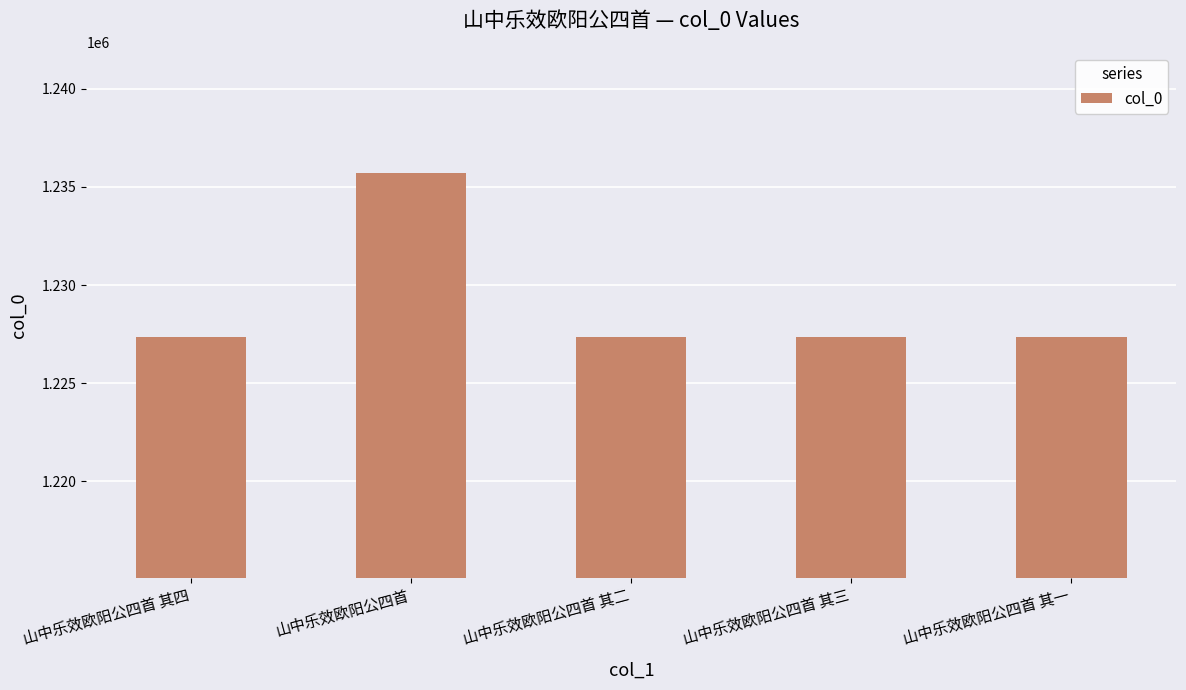

What is the difference between the maximum and minimum values?

8344